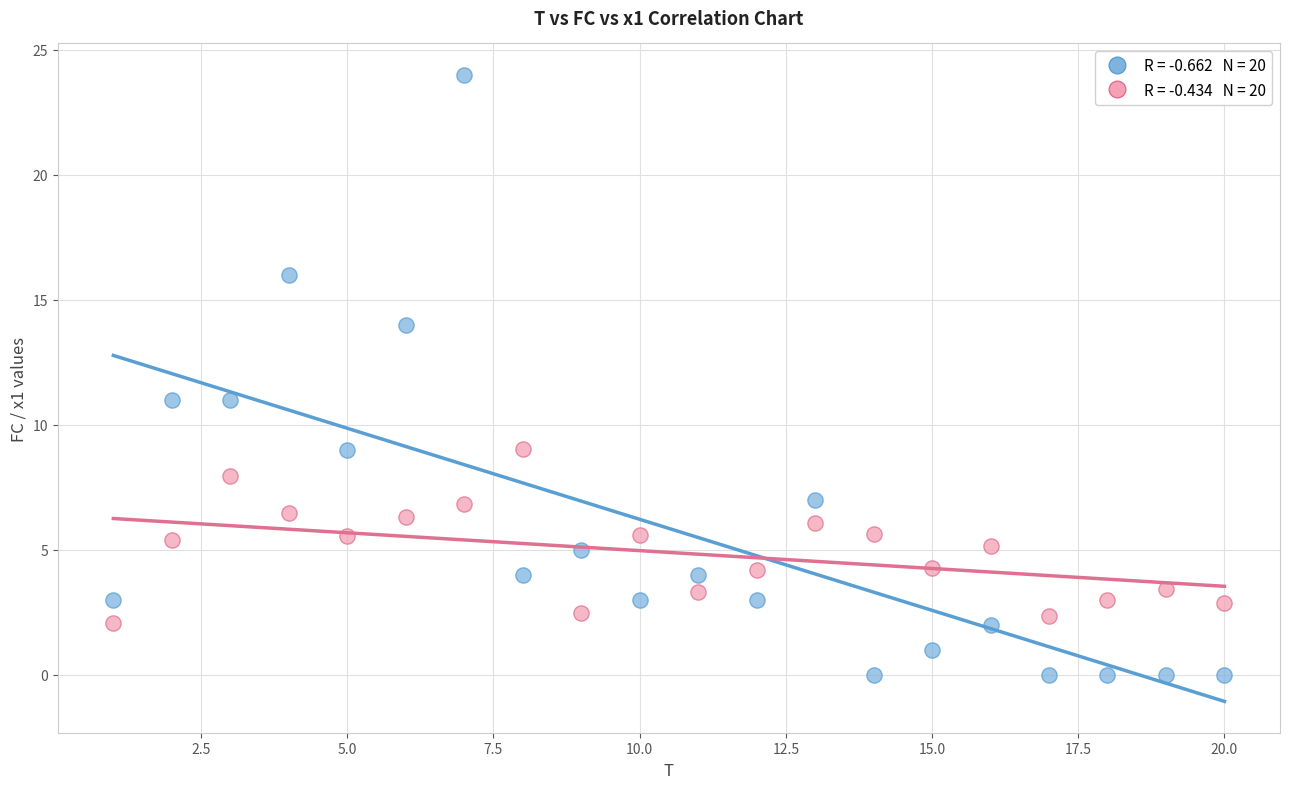

Across all data points, what is the range of X values (max minus min)?

19.0